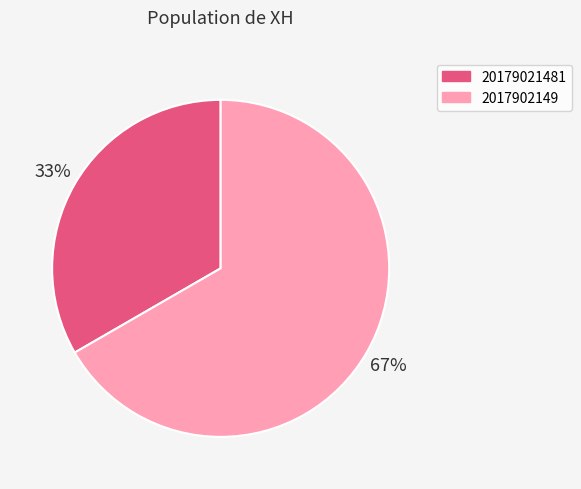

Is there a majority slice in this chart?

Yes